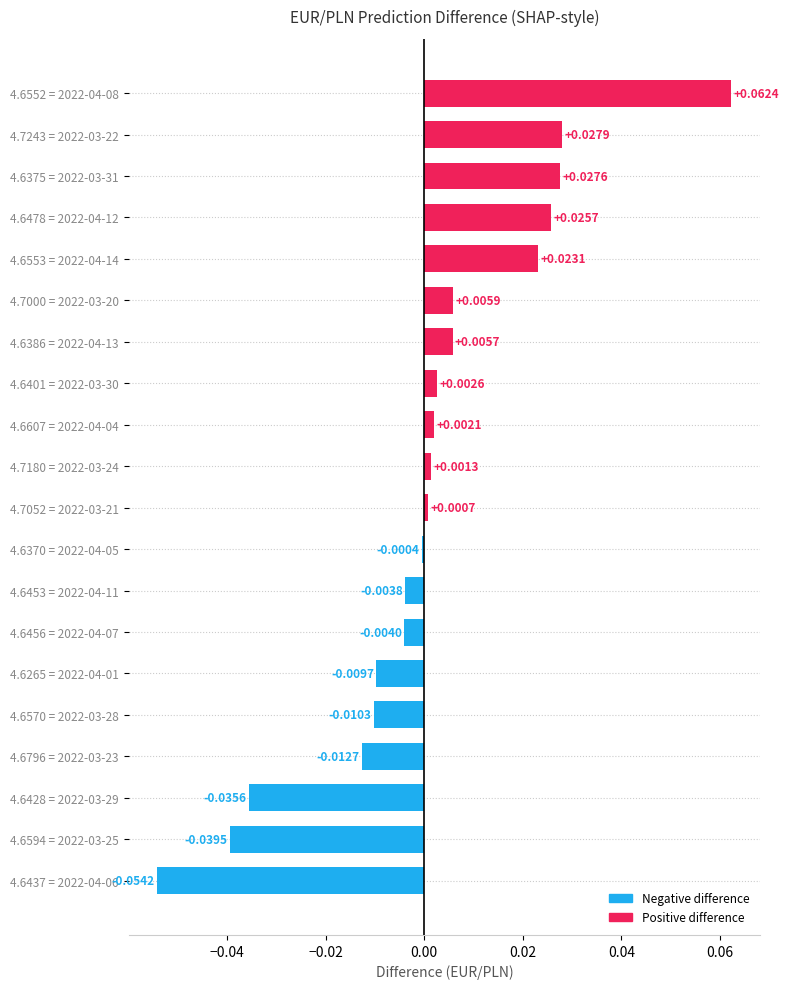

How many categories are shown in the chart?

20